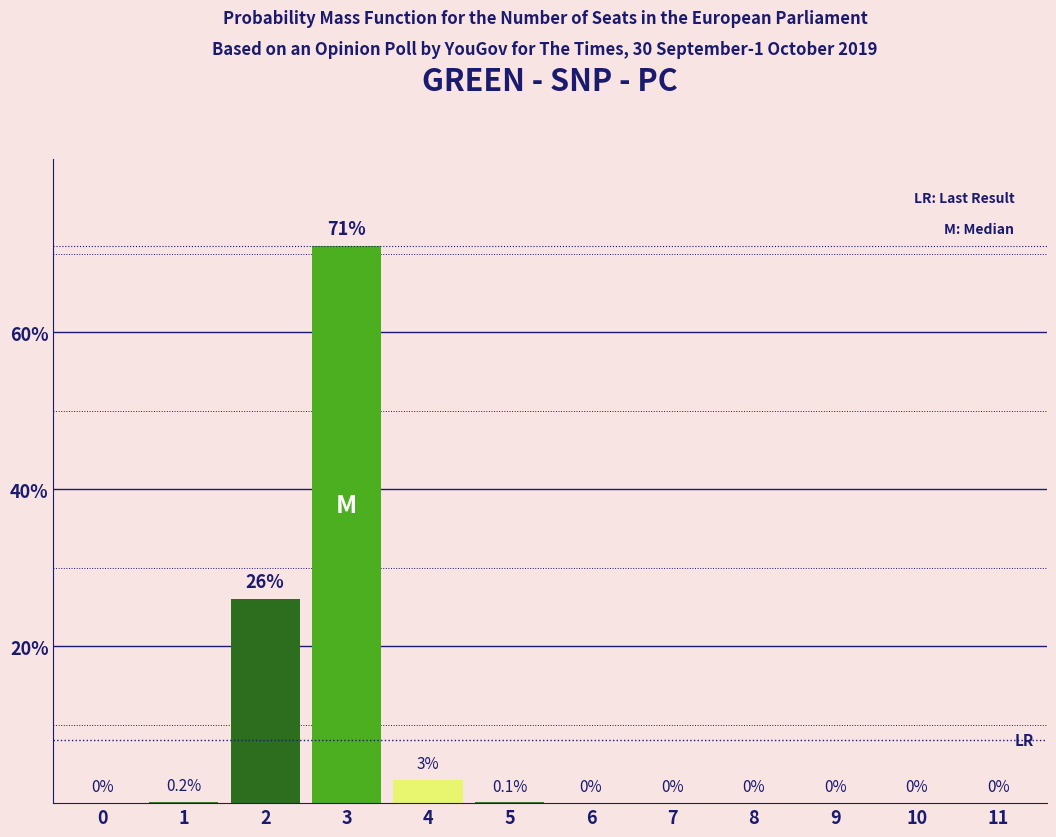

Reading left to right, what are all the values shown in this chart?

0=0.0	1=0.2	2=26.0	3=71.0	4=3.0	5=0.1	6=0.0	7=0.0	8=0.0	9=0.0	10=0.0	11=0.0